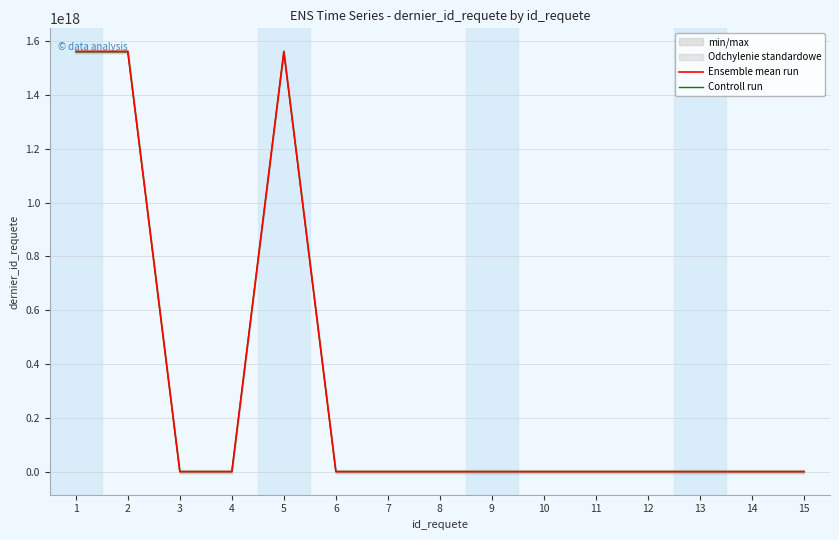

Rank the series at 6 from lowest to highest value.

Ensemble mean run, Controll run